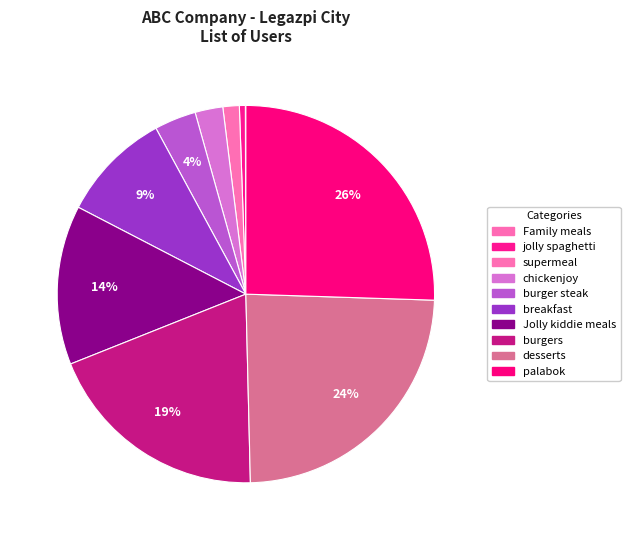

Is it true that jolly spaghetti is 13% of the pie?

False